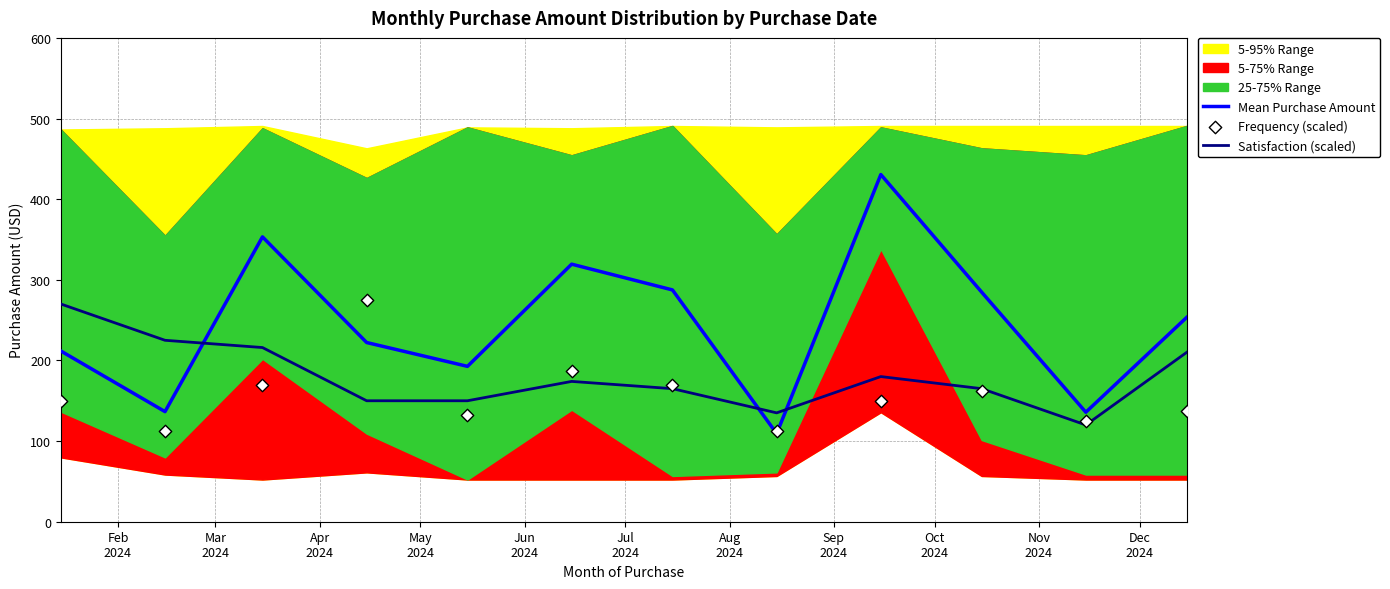

At how many categories does at least one series exceed 351?

2